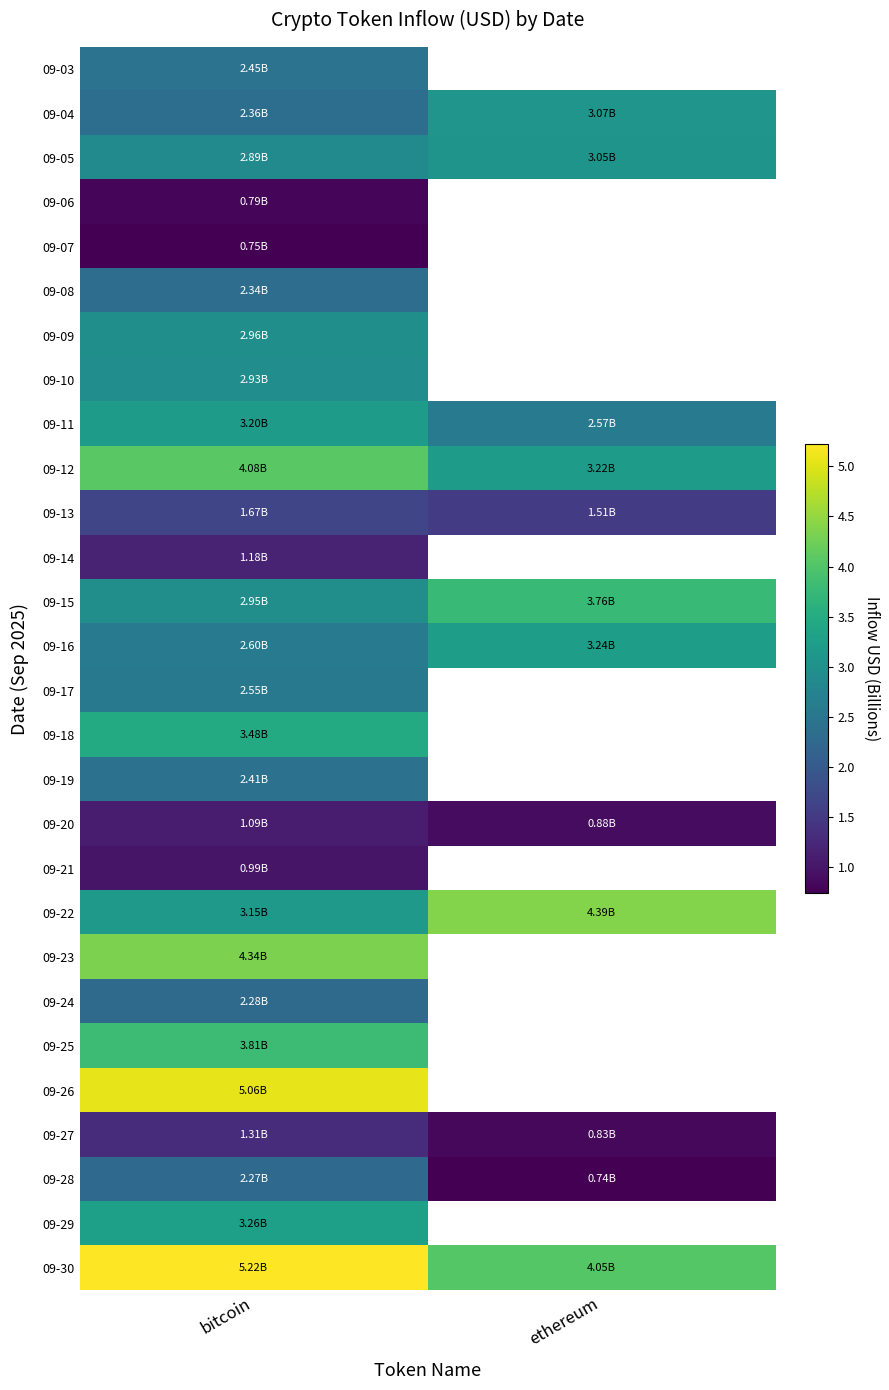

At which label is 09-29 closest to 3?

bitcoin